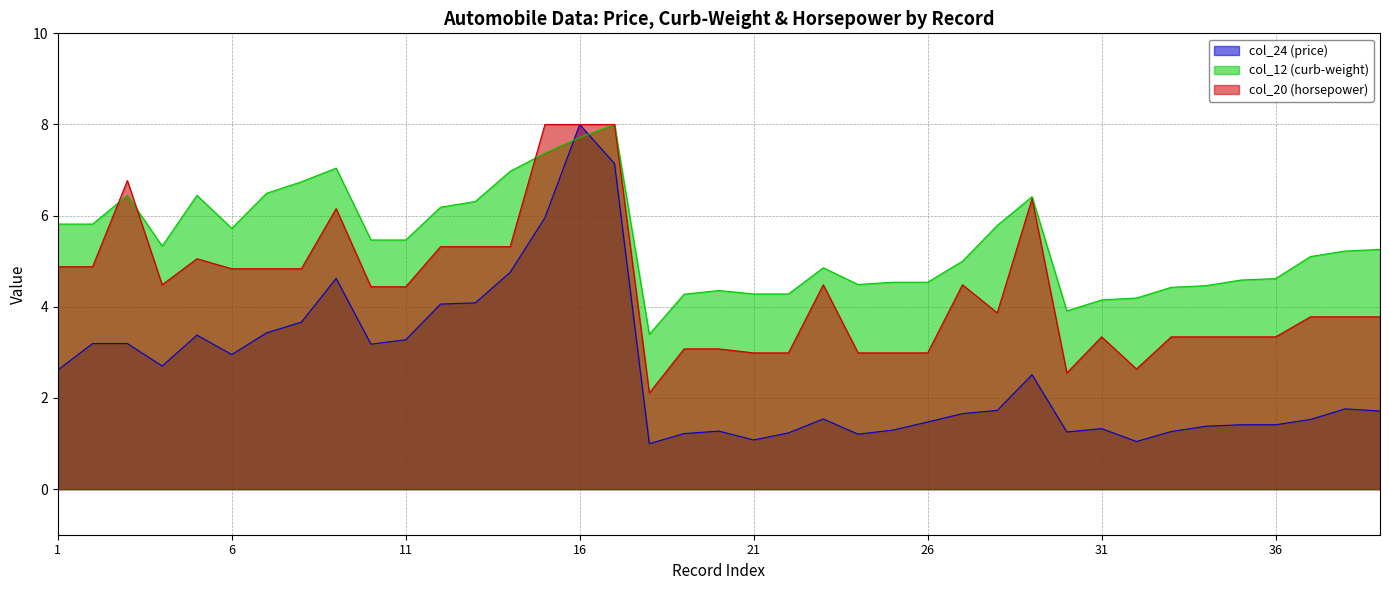

At which category is the sum across all series the highest?

16